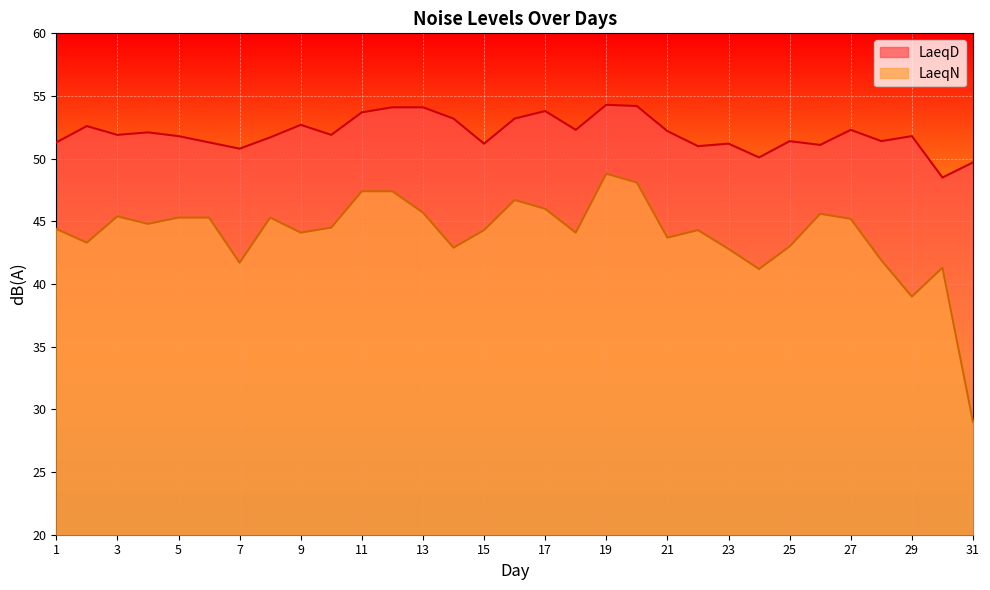

The LaeqN series shows 13.5 at 29. True or false?

False